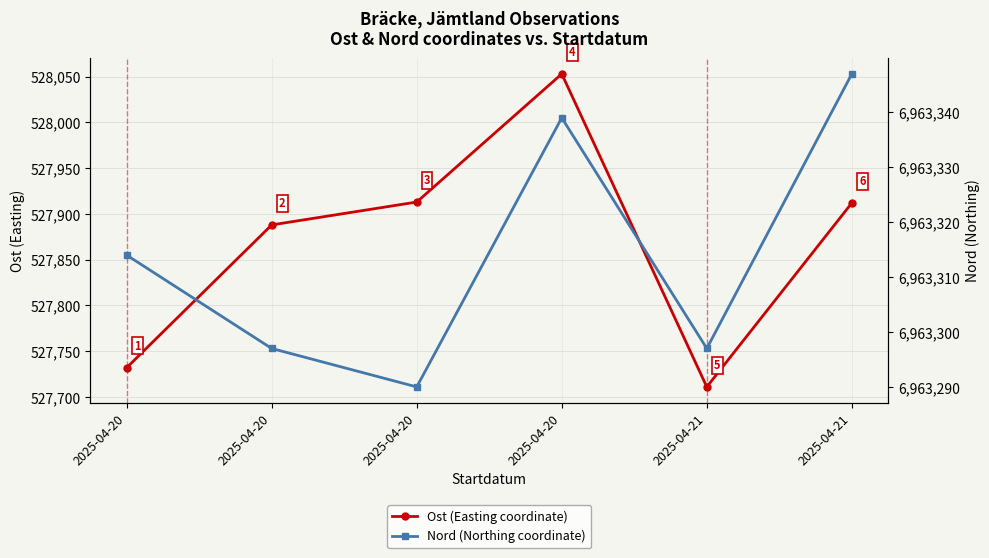

Is it true that Ost (Easting coordinate) equals 274695 at 2025-04-20?

False